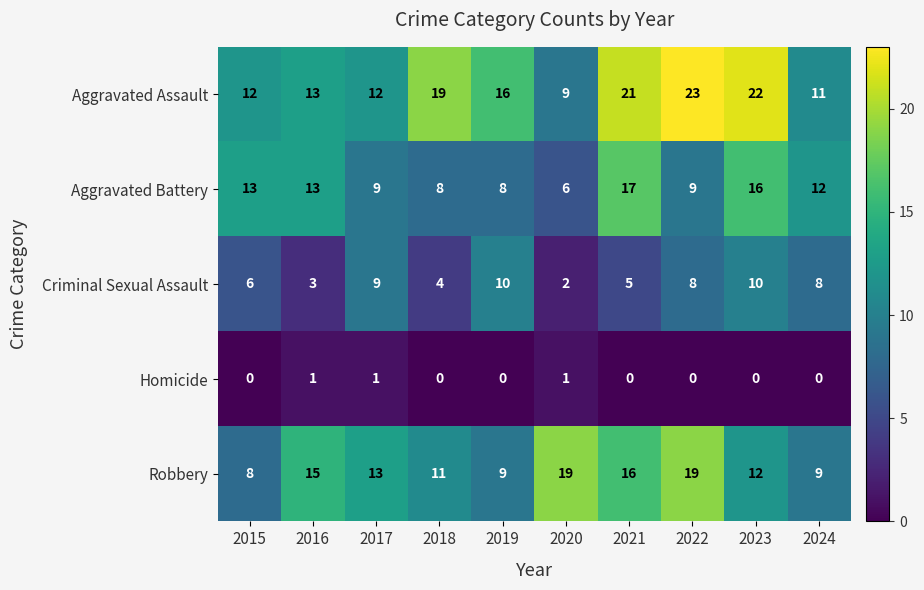

How many categories are shown in the chart?

10